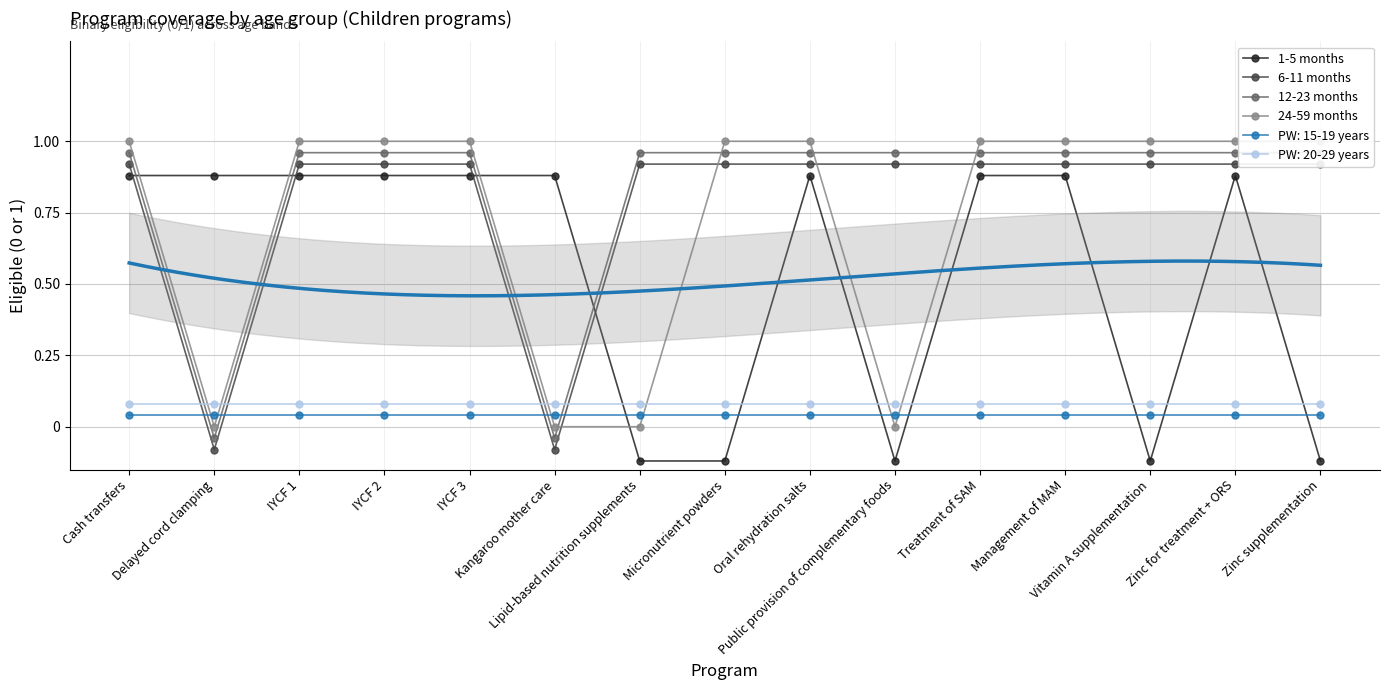

Rank the categories by 24-59 months value from lowest to highest.

Delayed cord clamping, Kangaroo mother care, Lipid-based nutrition supplements, Public provision of complementary foods, Cash transfers, IYCF 1, IYCF 2, IYCF 3, Micronutrient powders, Oral rehydration salts, Treatment of SAM, Management of MAM, Vitamin A supplementation, Zinc for treatment + ORS, Zinc supplementation